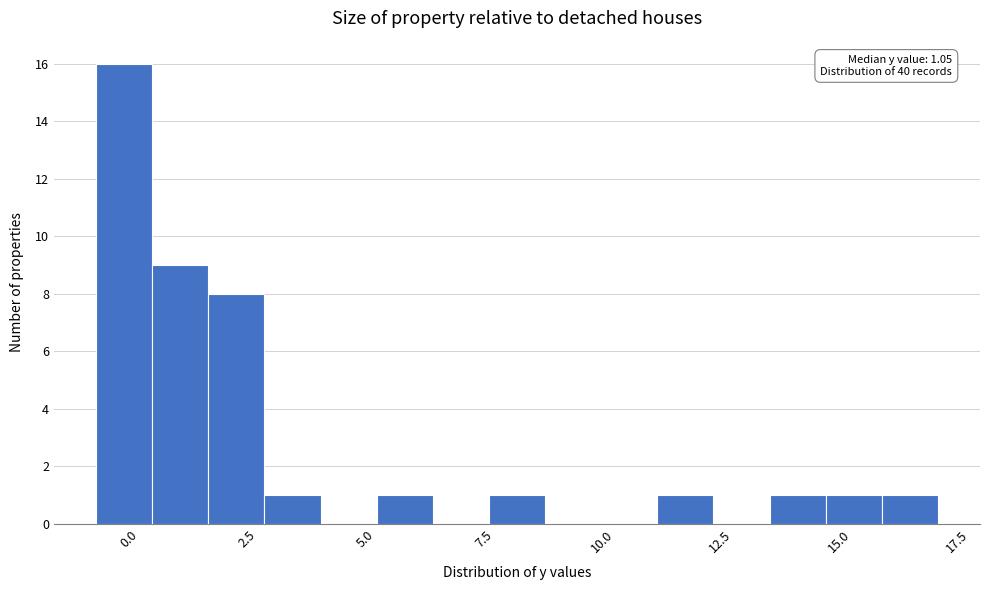

Around what value on the x-axis is the tallest bar? Give the approximate position of its centre, as read against the axis.

0.0